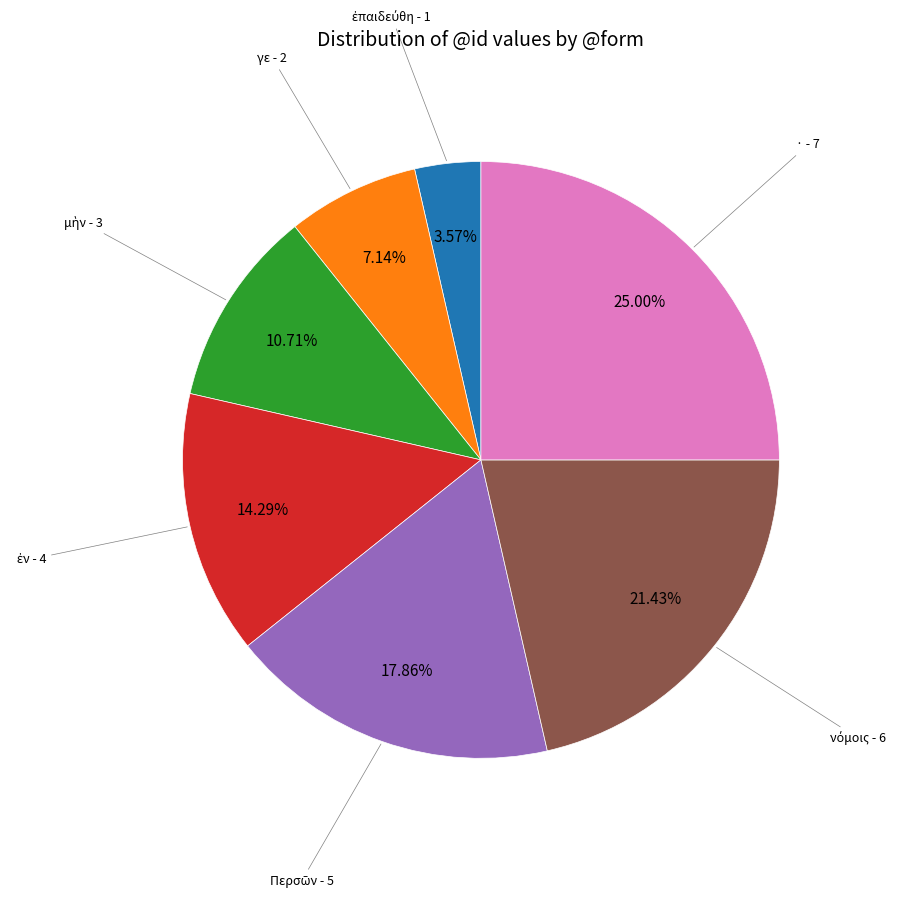

Is there any slice that represents more than half of the pie?

No